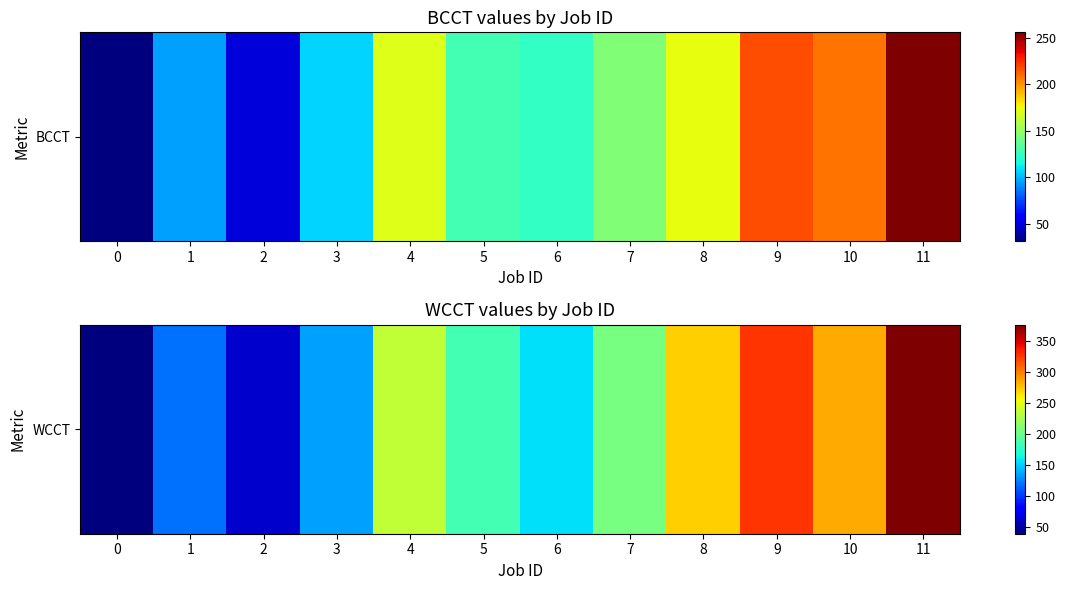

Count the number of data series in this chart.

1